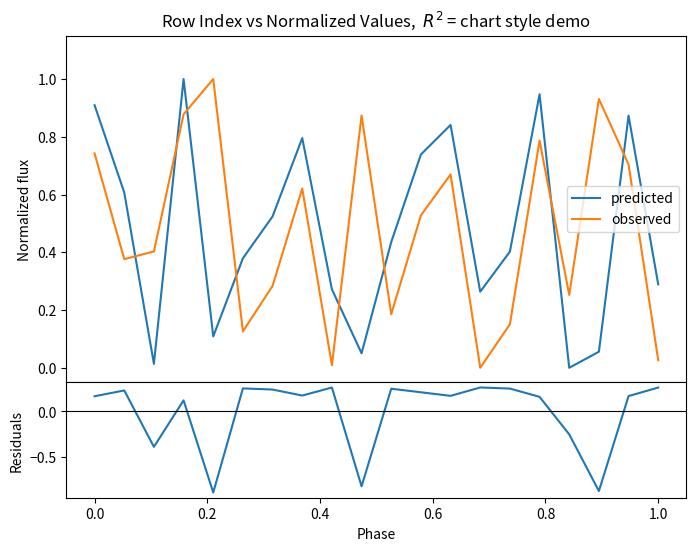

What is the difference between the maximum and second lowest values in the residuals series?

1.1